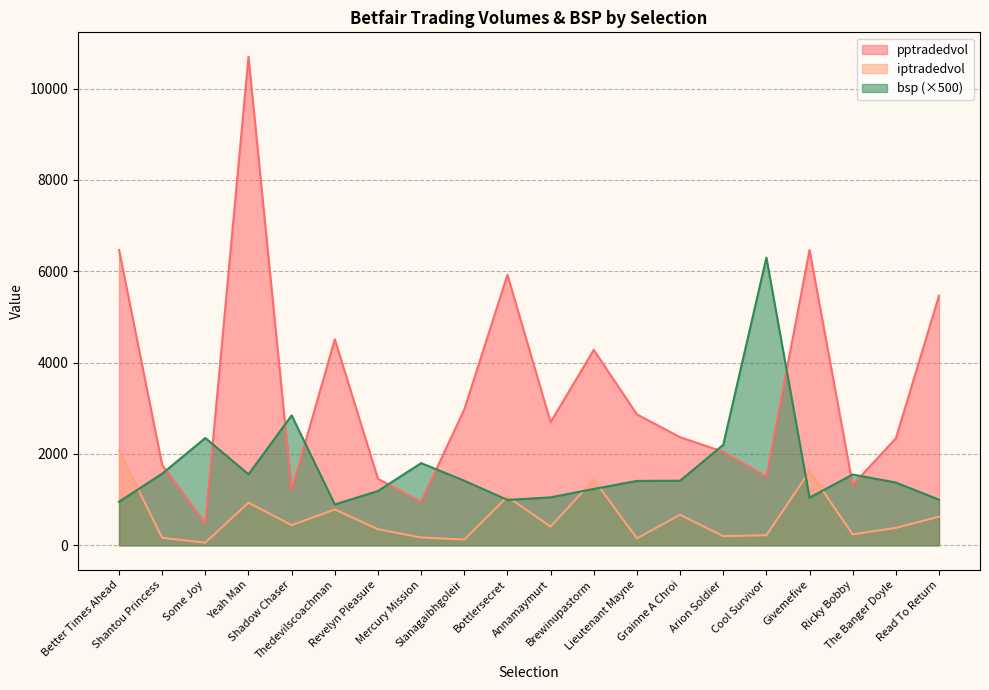

List the labels in order of pptradedvol value, largest first.

Yeah Man, Better Times Ahead, Givemefive, Bottlersecret, Read To Return, Thedevilscoachman, Brewinupastorm, Slanagaibhgoleir, Lieutenant Mayne, Annamaymurt, Grainne A Chroi, The Banger Doyle, Arion Soldier, Shantou Princess, Cool Survivor, Revelyn Pleasure, Ricky Bobby, Shadow Chaser, Mercury Mission, Some Joy